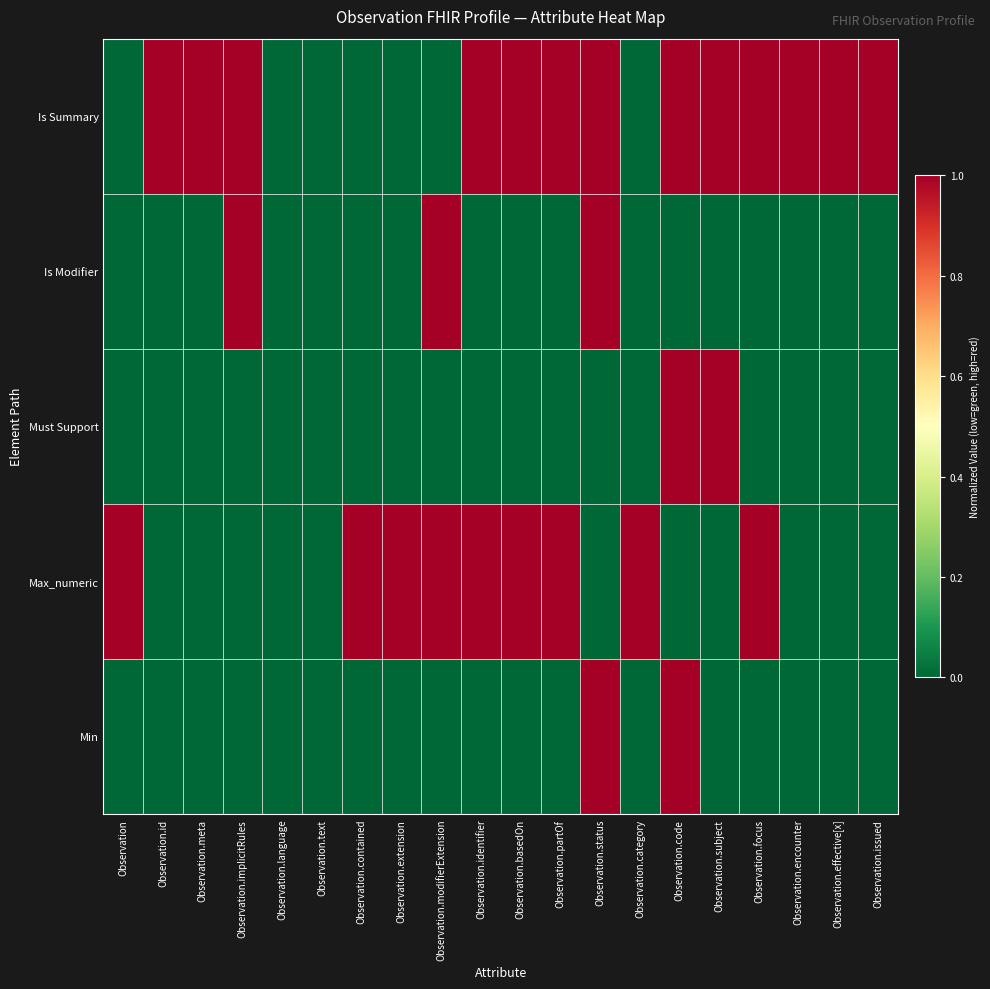

Reading left to right, transcribe all the data shown in this chart.

Min: Observation=0	Observation.id=0	Observation.meta=0	Observation.implicitRules=0	Observation.language=0	Observation.text=0	Observation.contained=0	Observation.extension=0	Observation.modifierExtension=0	Observation.identifier=0	Observation.basedOn=0	Observation.partOf=0	Observation.status=1	Observation.category=0	Observation.code=1	Observation.subject=0	Observation.focus=0	Observation.encounter=0	Observation.effective[x]=0	Observation.issued=0
Max_numeric: Observation=1	Observation.id=0	Observation.meta=0	Observation.implicitRules=0	Observation.language=0	Observation.text=0	Observation.contained=1	Observation.extension=1	Observation.modifierExtension=1	Observation.identifier=1	Observation.basedOn=1	Observation.partOf=1	Observation.status=0	Observation.category=1	Observation.code=0	Observation.subject=0	Observation.focus=1	Observation.encounter=0	Observation.effective[x]=0	Observation.issued=0
Must Support: Observation=0	Observation.id=0	Observation.meta=0	Observation.implicitRules=0	Observation.language=0	Observation.text=0	Observation.contained=0	Observation.extension=0	Observation.modifierExtension=0	Observation.identifier=0	Observation.basedOn=0	Observation.partOf=0	Observation.status=0	Observation.category=0	Observation.code=1	Observation.subject=1	Observation.focus=0	Observation.encounter=0	Observation.effective[x]=0	Observation.issued=0
Is Modifier: Observation=0	Observation.id=0	Observation.meta=0	Observation.implicitRules=1	Observation.language=0	Observation.text=0	Observation.contained=0	Observation.extension=0	Observation.modifierExtension=1	Observation.identifier=0	Observation.basedOn=0	Observation.partOf=0	Observation.status=1	Observation.category=0	Observation.code=0	Observation.subject=0	Observation.focus=0	Observation.encounter=0	Observation.effective[x]=0	Observation.issued=0
Is Summary: Observation=0	Observation.id=1	Observation.meta=1	Observation.implicitRules=1	Observation.language=0	Observation.text=0	Observation.contained=0	Observation.extension=0	Observation.modifierExtension=0	Observation.identifier=1	Observation.basedOn=1	Observation.partOf=1	Observation.status=1	Observation.category=0	Observation.code=1	Observation.subject=1	Observation.focus=1	Observation.encounter=1	Observation.effective[x]=1	Observation.issued=1